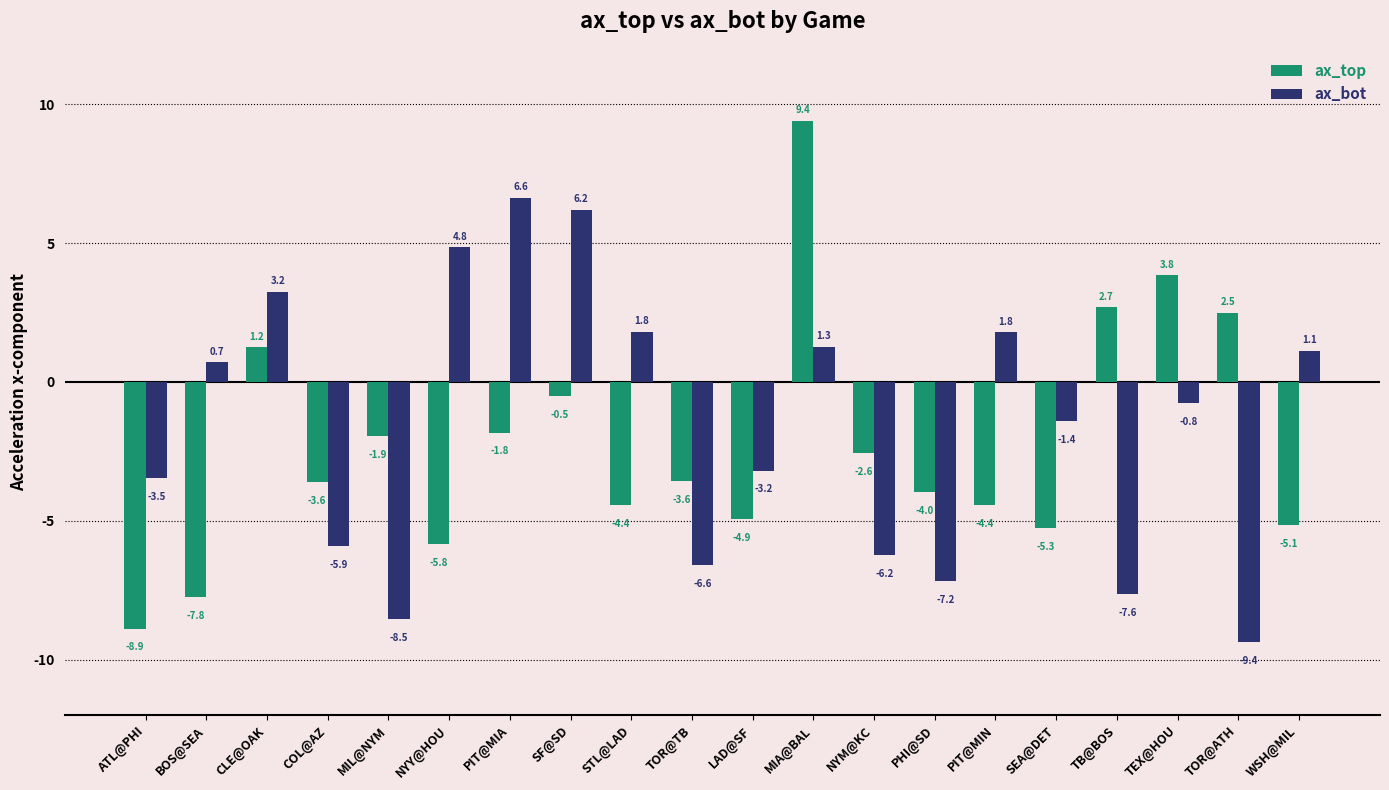

What is the sum of the ax_top values at PIT@MIA and PIT@MIN?

-6.2